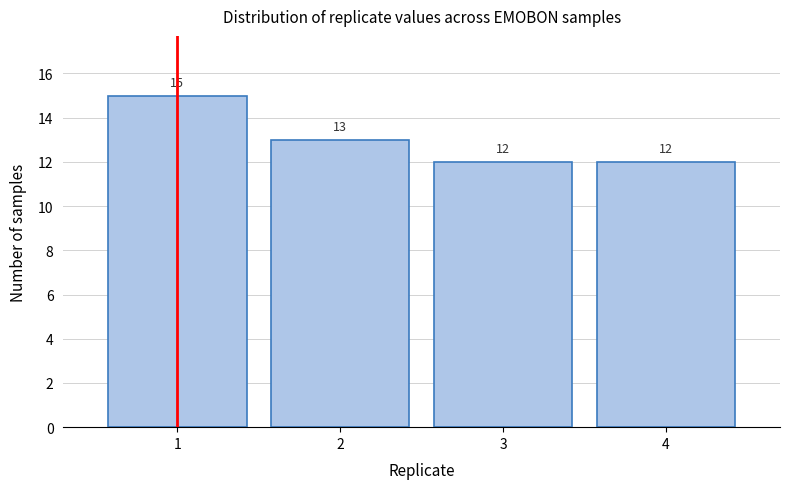

Reading left to right, transcribe all the data shown in this chart.

15	13	12	12